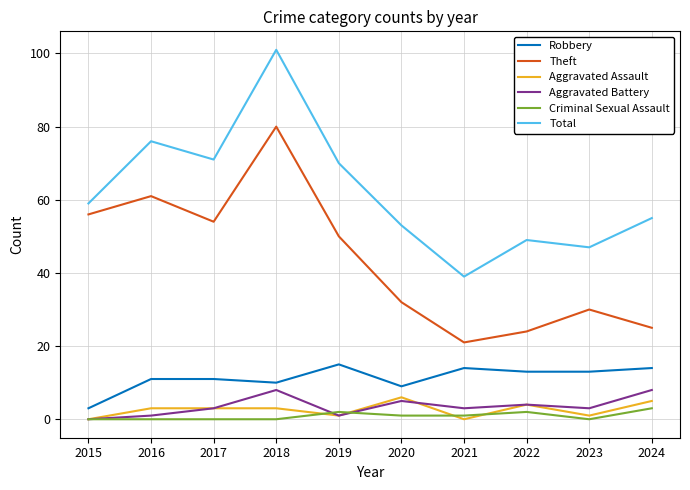

What is the sum of the Aggravated Assault values at 2015 and 2024?

5